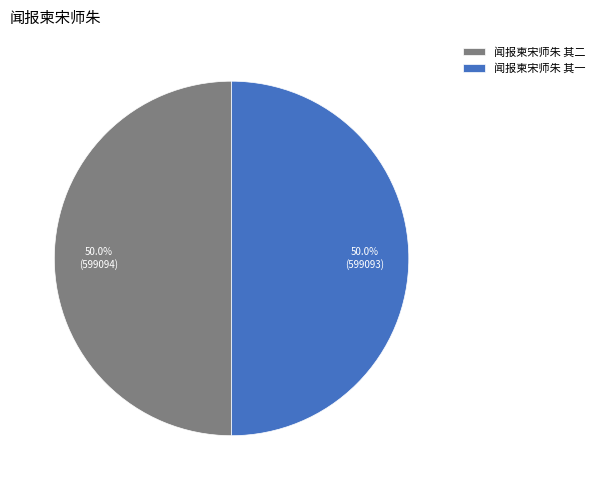

To the nearest percent, what is the average slice percentage?

50%